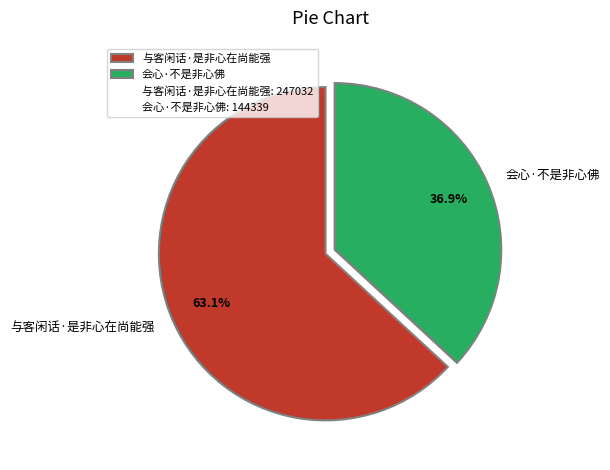

Is the sum of 会心·不是非心佛 and 与客闲话·是非心在尚能强 greater than half?

Yes